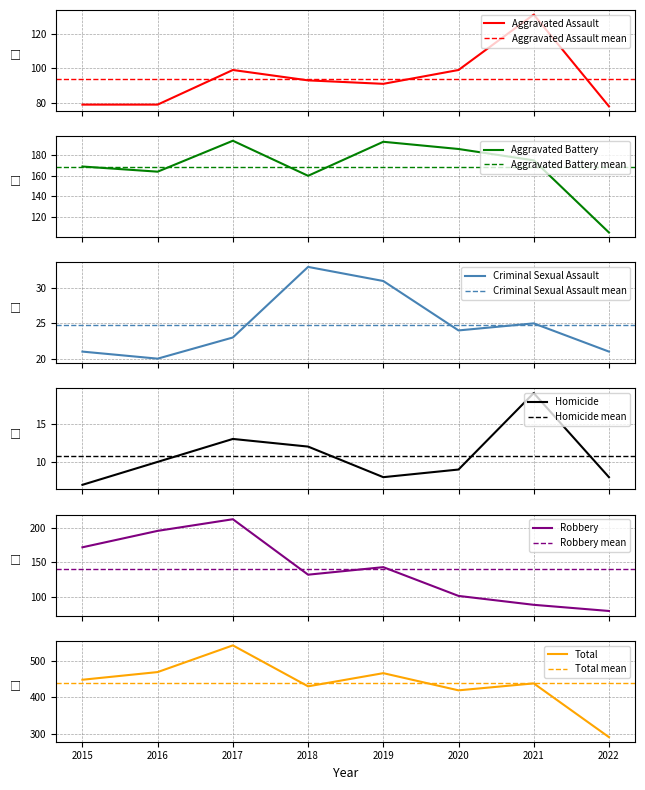

True or false: Total has more than 2 points higher than both neighbors.

True